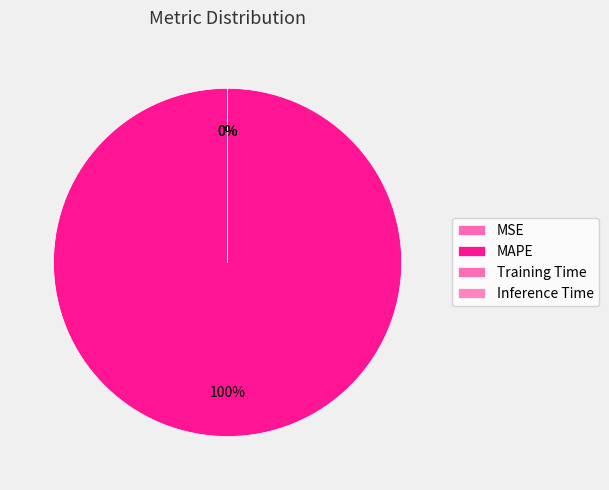

How much of the chart is everything except MSE?

100.0%